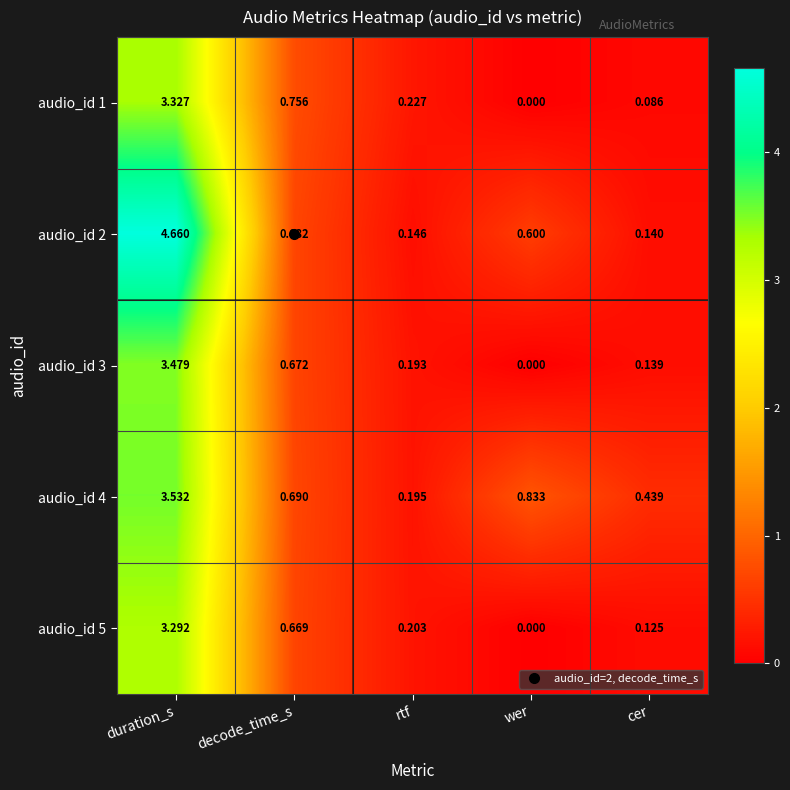

Which series has the widest spread of values?

audio_id 2